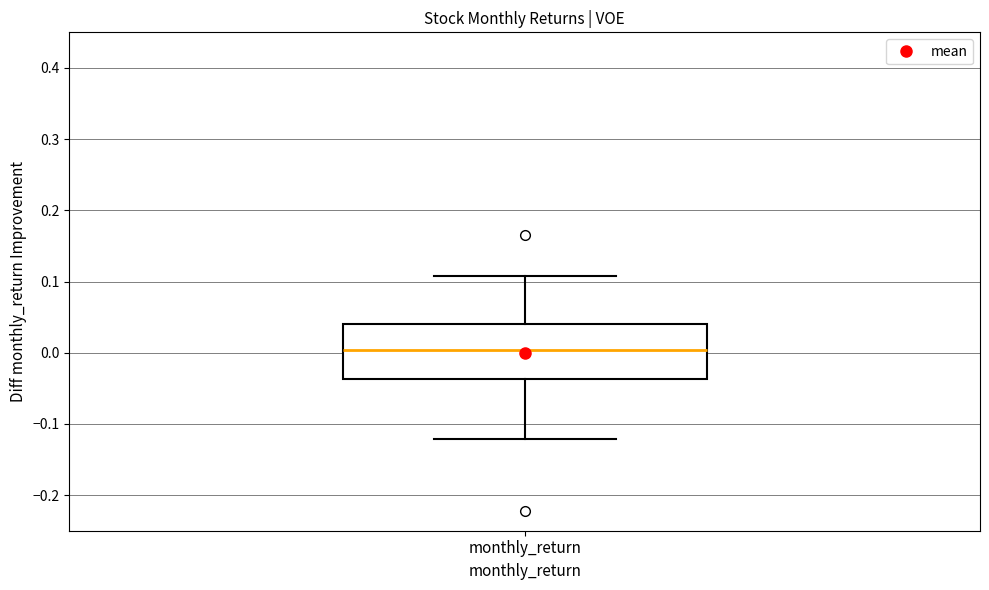

Where does the lower whisker of the box for monthly_return end on the y-axis? The values are not printed on the chart, so give them approximately, as read against the axis.

-0.12